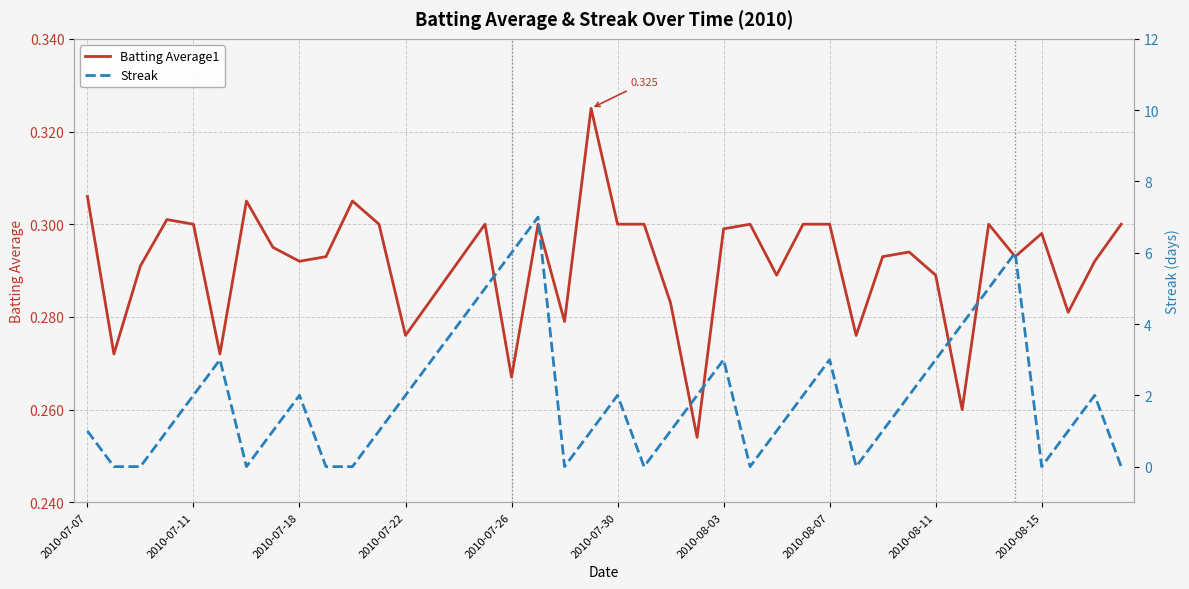

What is the label of the 1st point from the left?

2010-07-07